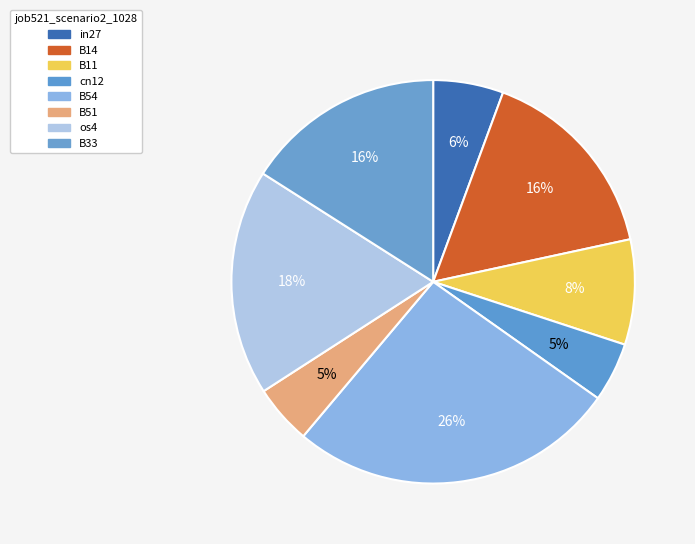

How many slices are in this pie chart?

8